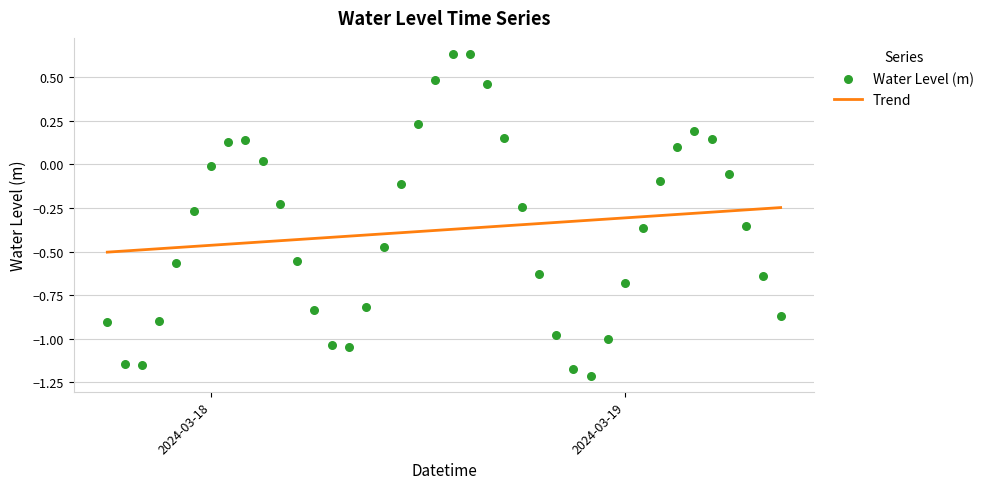

At how many categories does at least one series exceed -1?

40